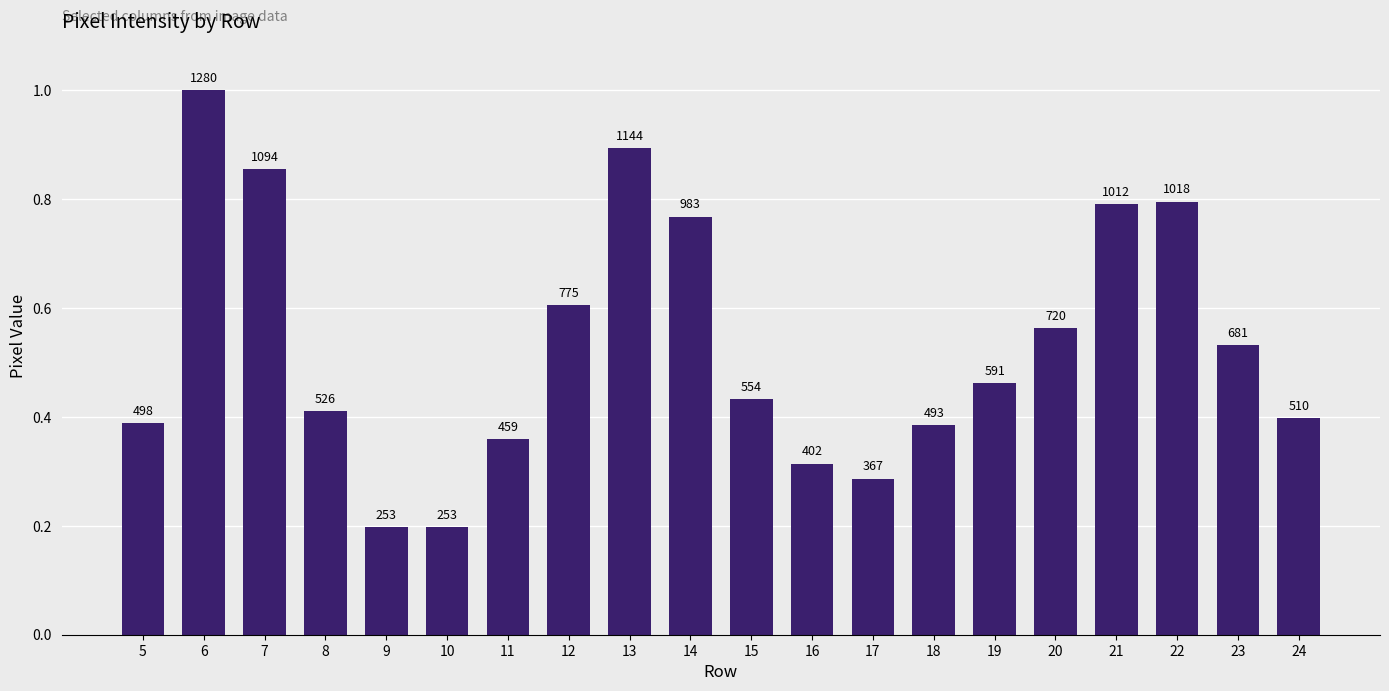

Which has a higher value, 19 or 6?

6